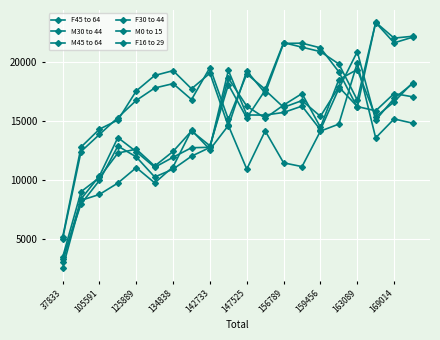

How many values in the F16 to 29 series are below 12609?

10